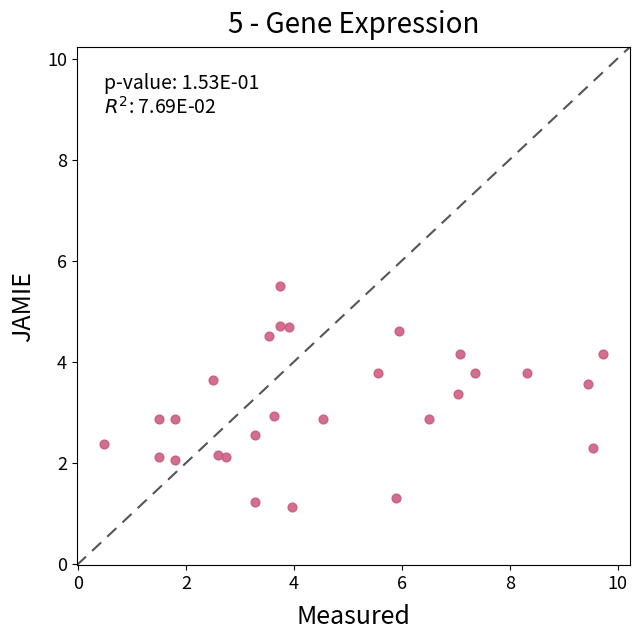

What is the range of Y values (max minus min)?

4.4